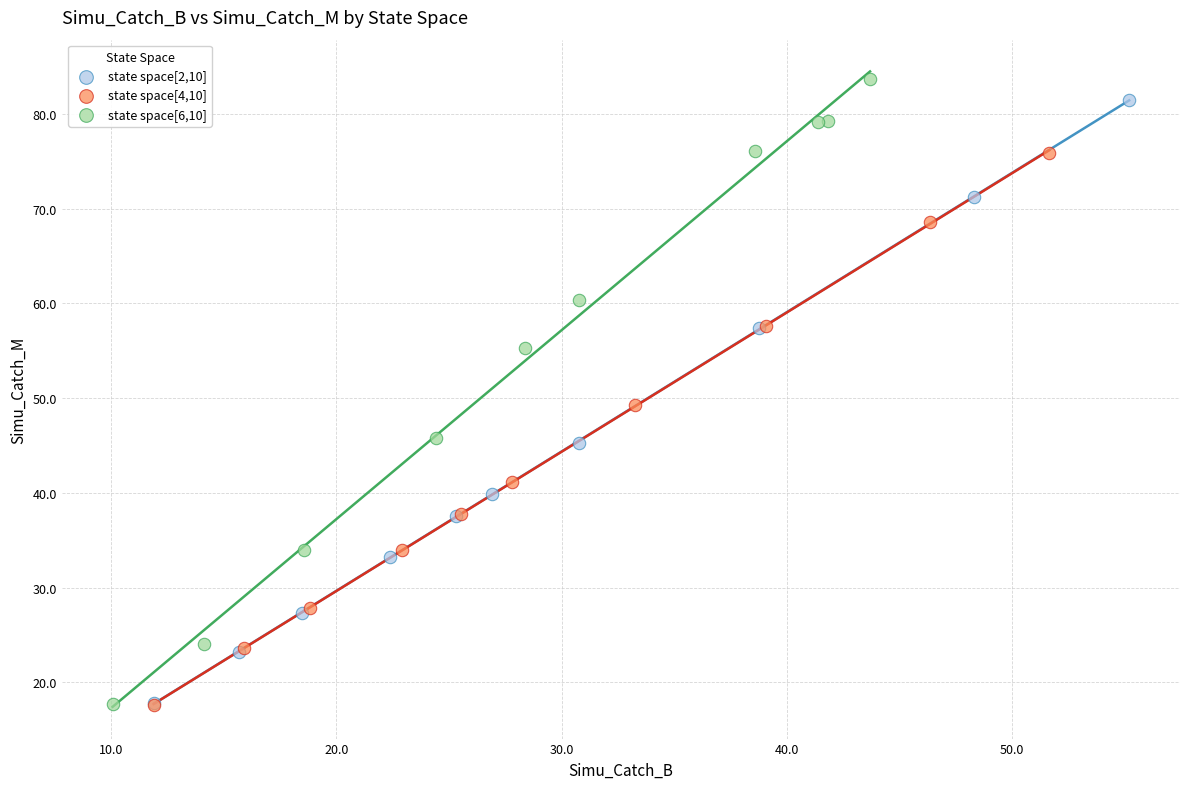

What are all the series names shown in the legend?

state space[2,10], state space[4,10], state space[6,10]